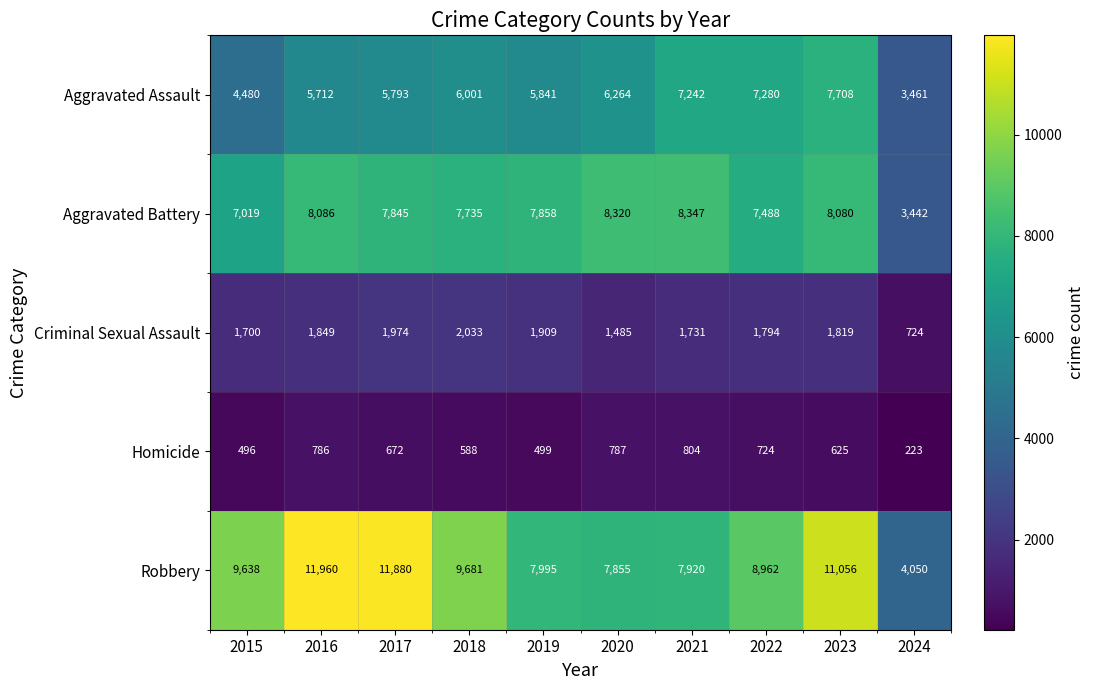

What is the difference between the Aggravated Assault values at 2020 and 2015?

1784